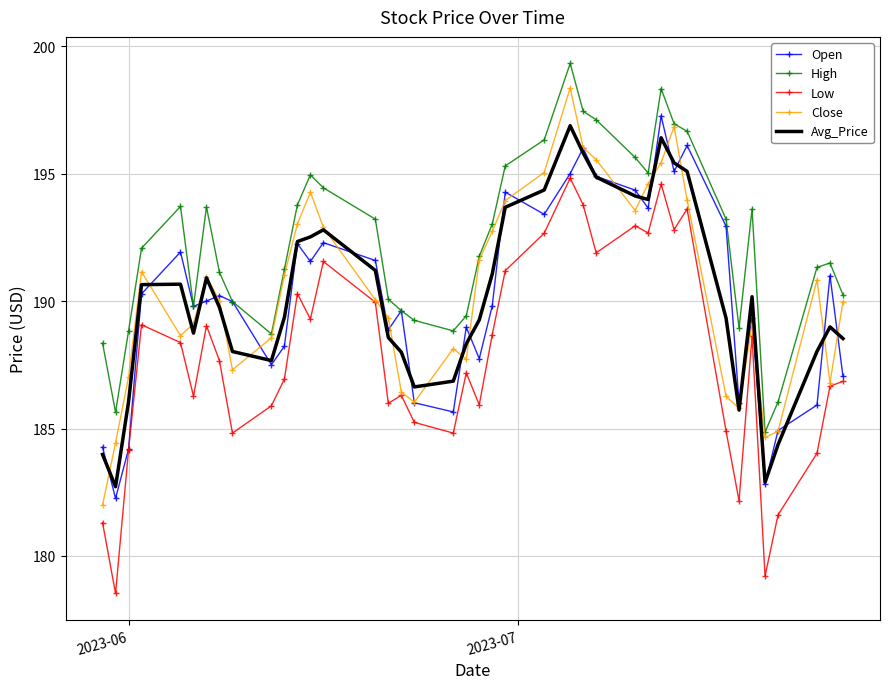

Which series has the largest total across all categories?

High